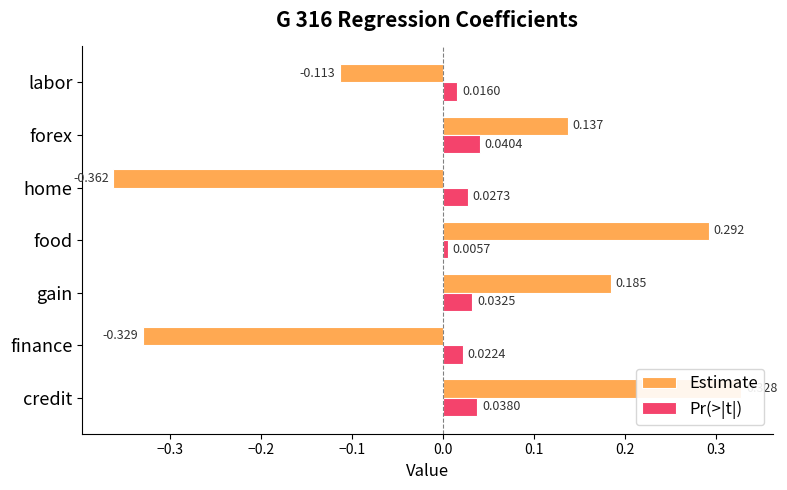

Which series has the largest total across all categories?

Pr(>|t|)